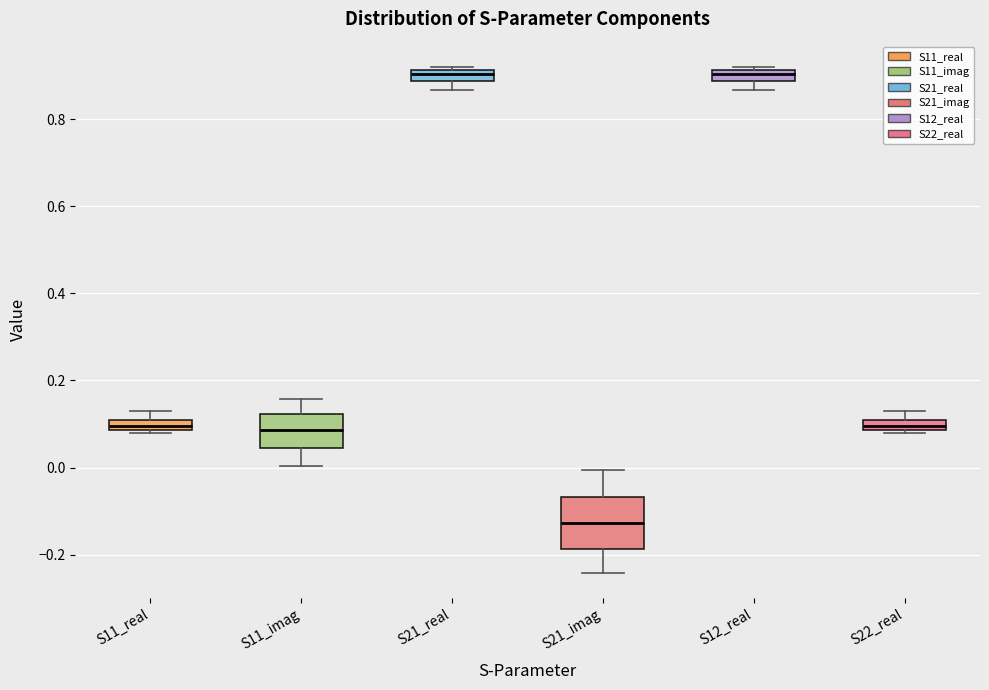

Which box is the tallest, from its lower edge to its upper edge?

S21_imag